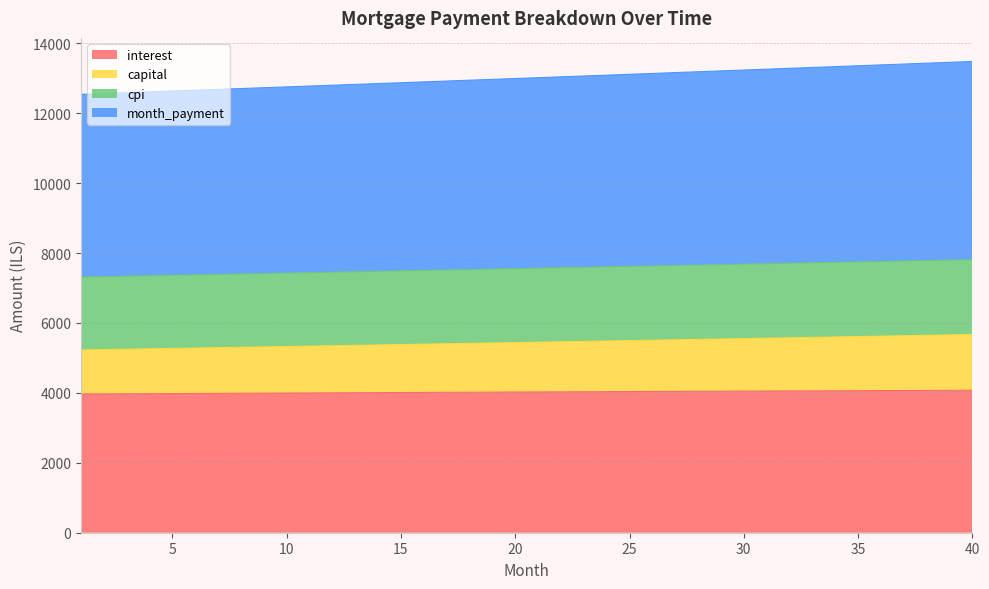

Is it true that capital equals 5506.5 at 26?

True